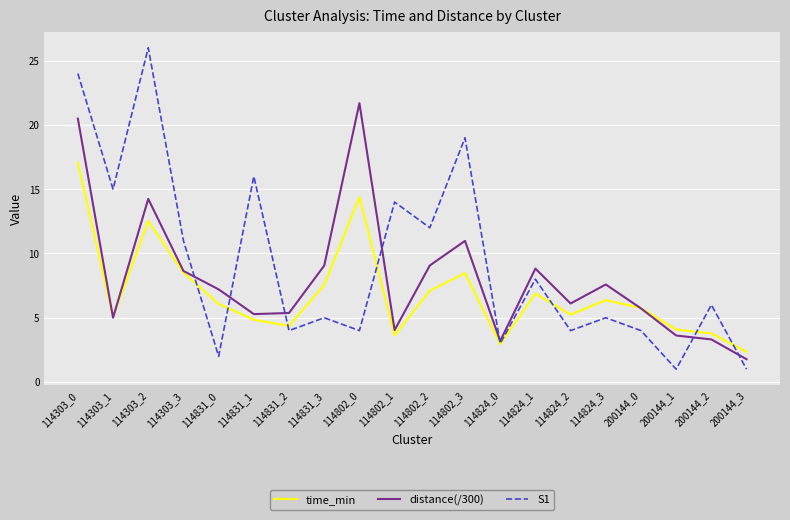

True or false: time_min and S1 cross at least once.

True